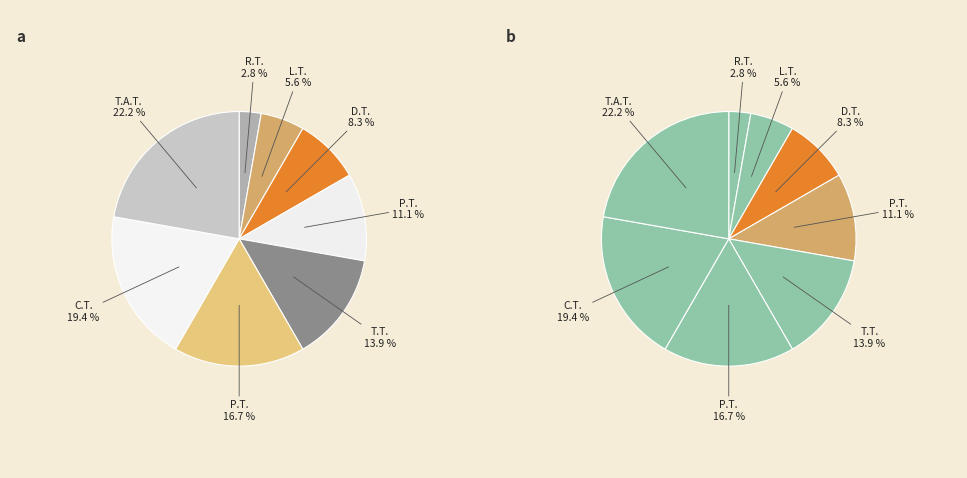

Rank the categories by value from lowest to highest.

Registration Table, Login Table, Developer Table, Project Table, Task Table, Page Table, Client Table, Task Allocation Table